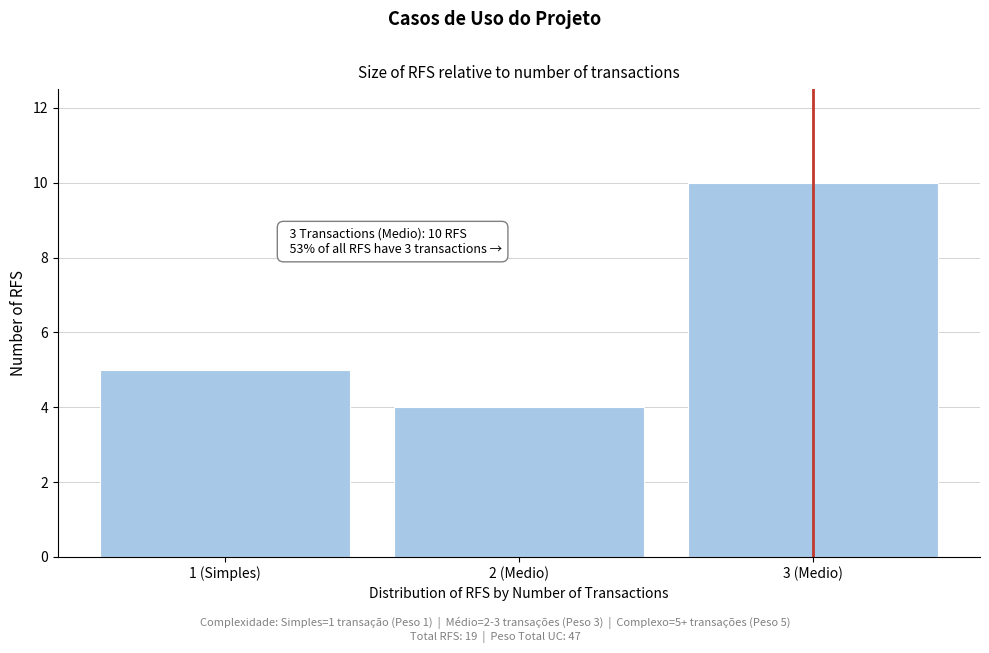

Reading left to right, extract all data points from this chart.

5	4	10